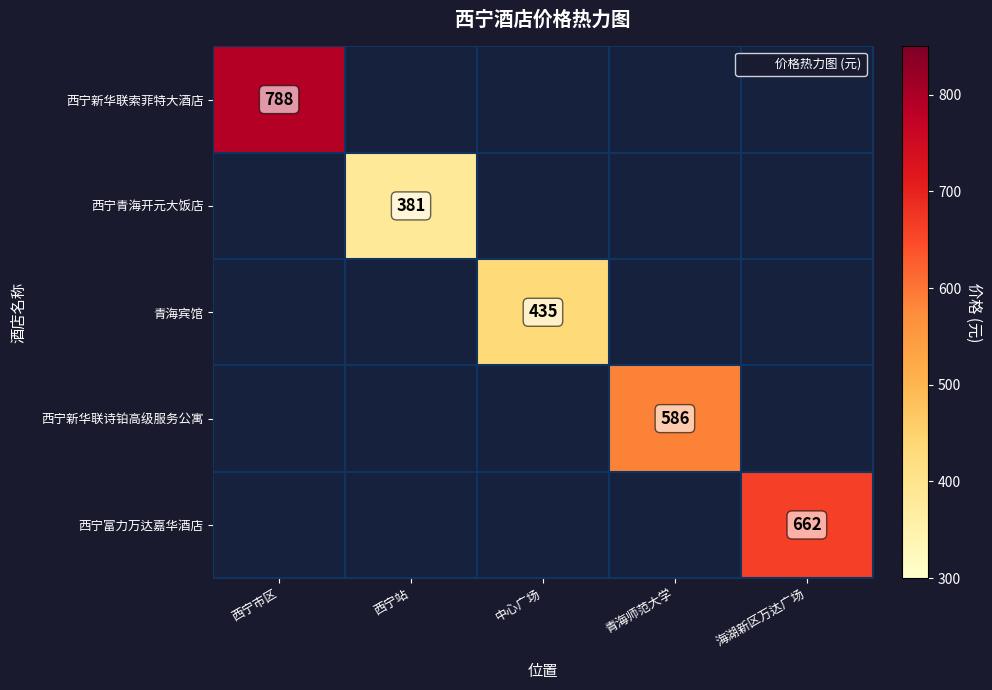

What is the greatest value displayed?

788.0